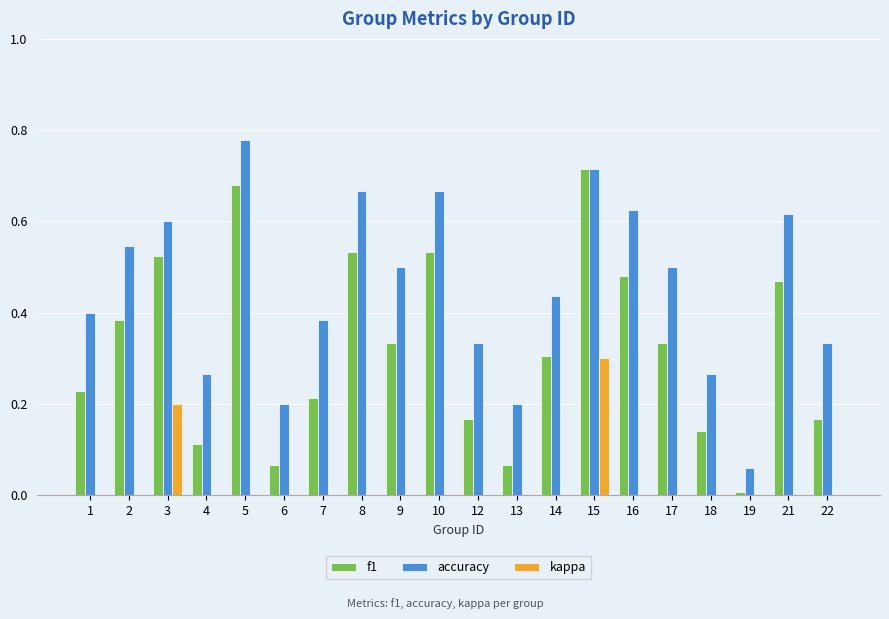

At which label is kappa closest to 0?

1